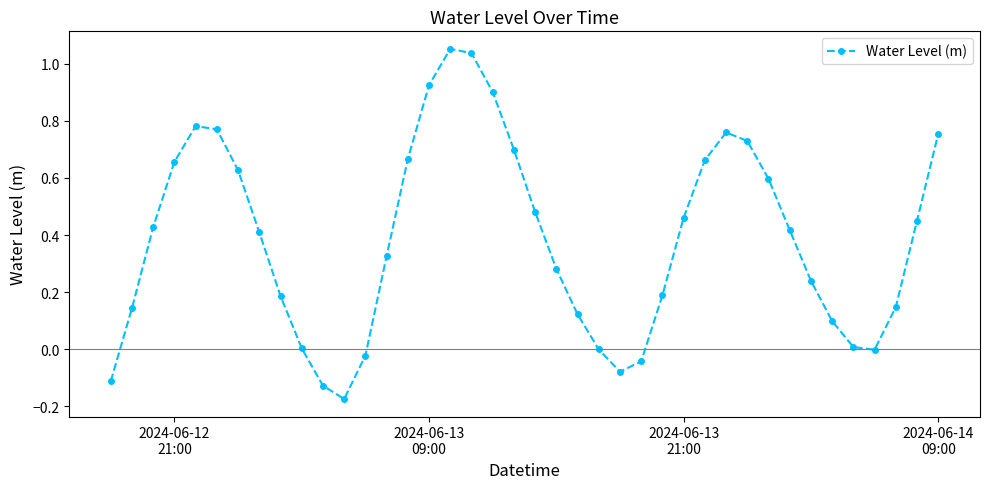

How many points are lower than both their immediate neighbors (excluding endpoints)?

3